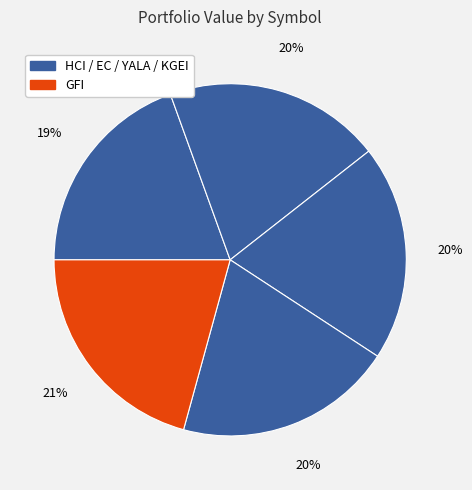

To the nearest percent, what is the average slice percentage?

20%